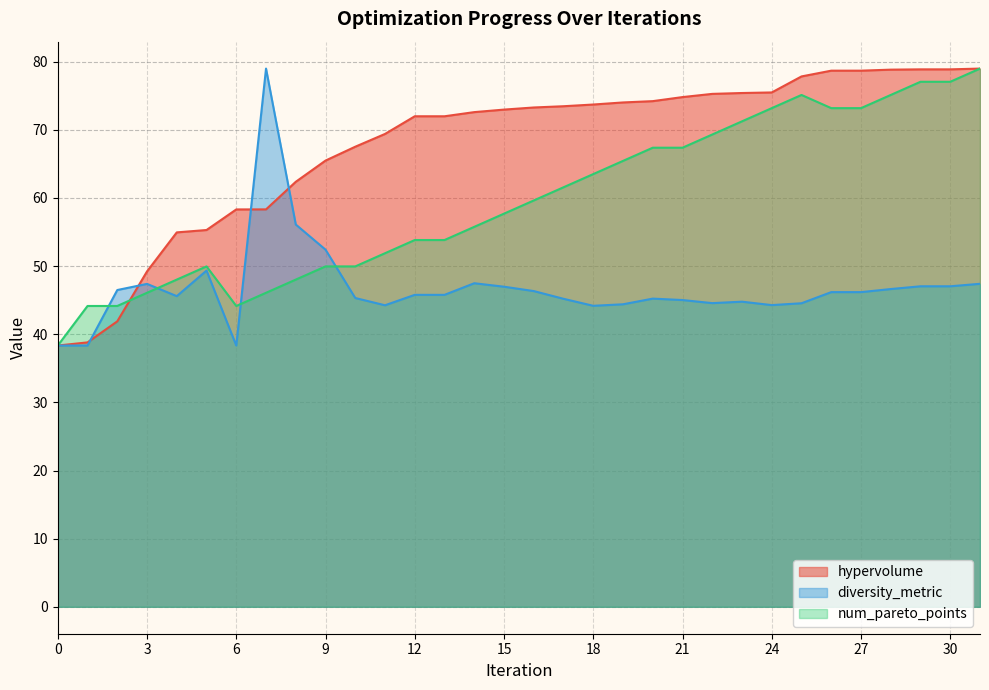

Between 23 and 27, which series saw the biggest shift?

hypervolume